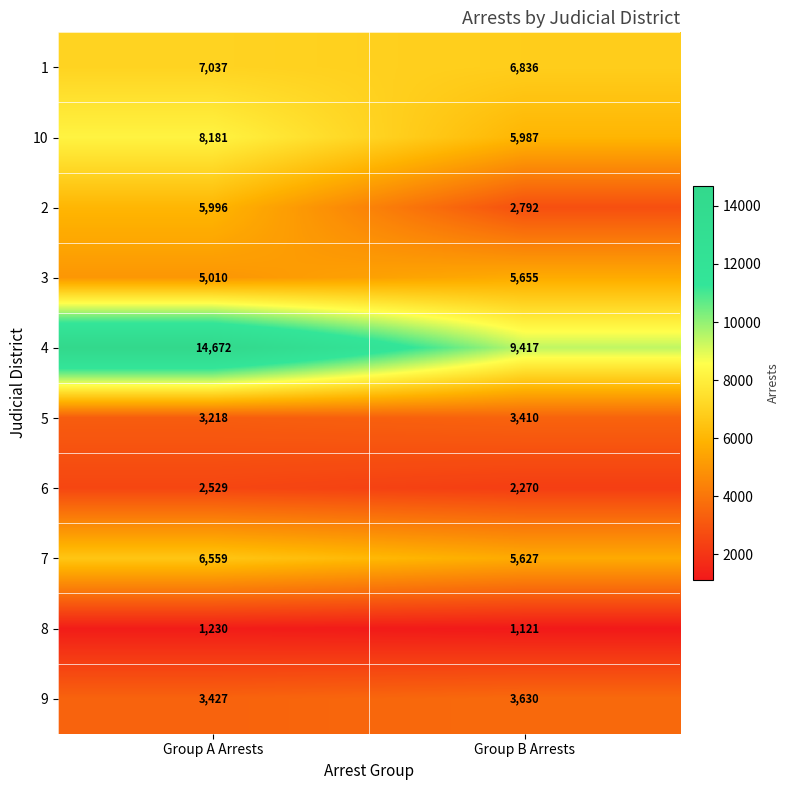

The value of 2 at Group B Arrests is 2792. True or false?

True